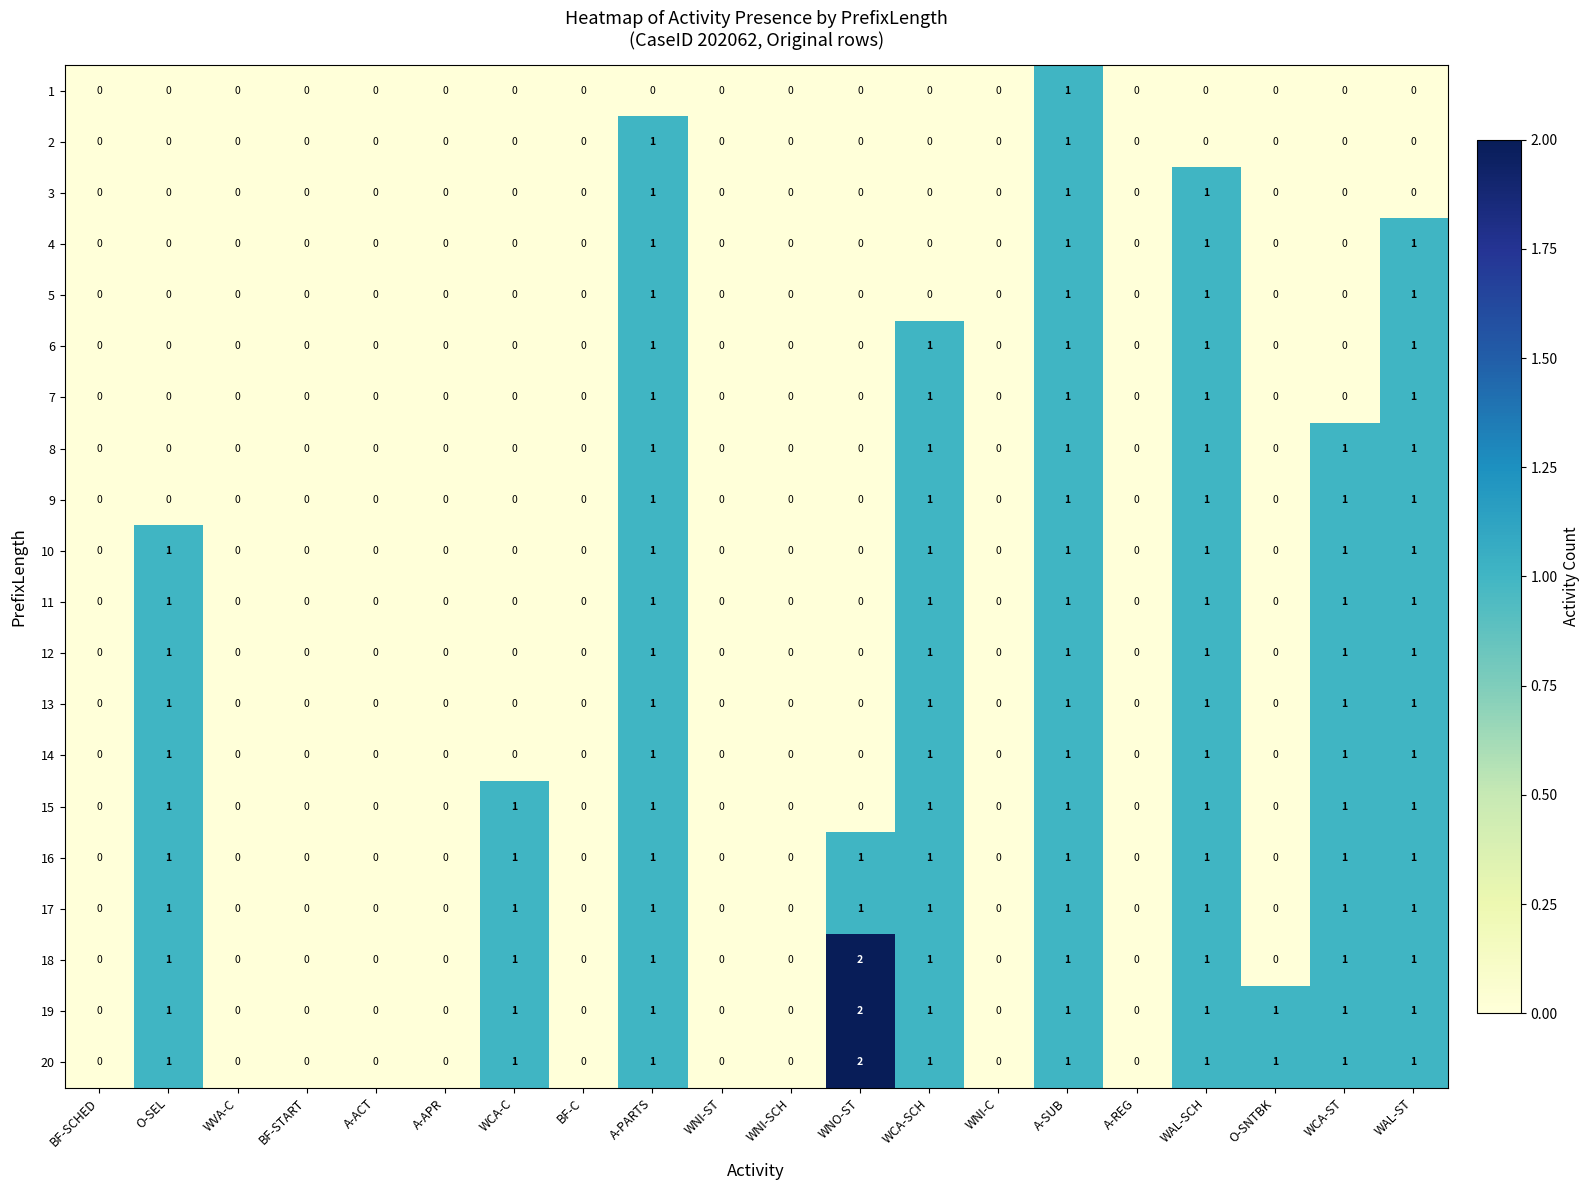

At which category does the chart reach its peak across all series?

WNO-ST